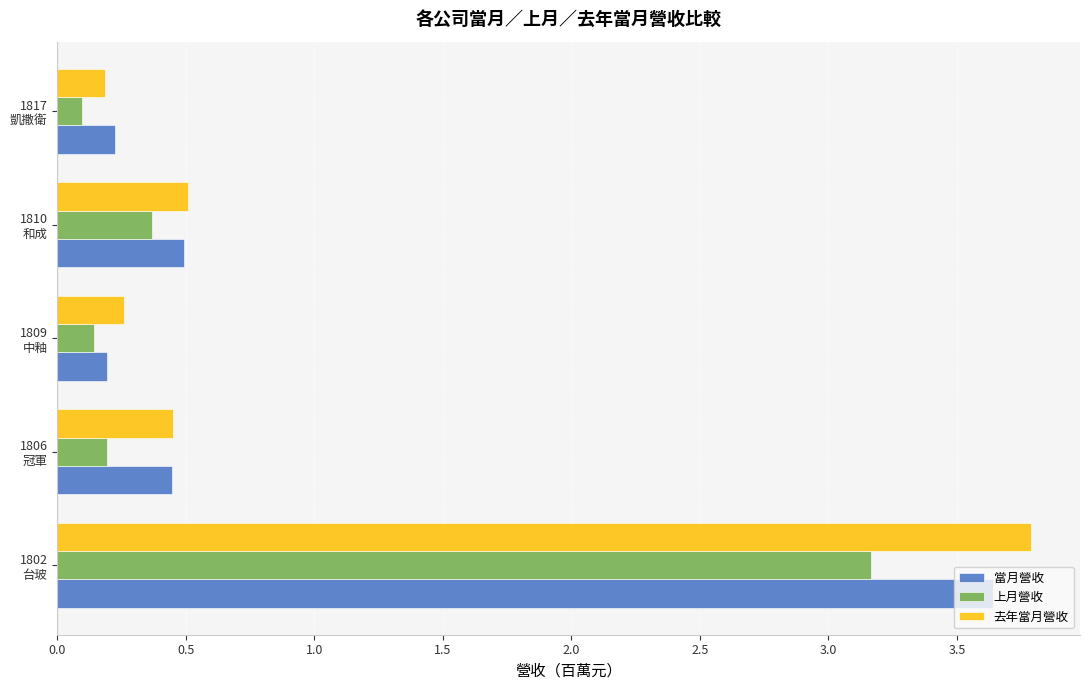

Rank the series by their maximum value, from lowest to highest.

上月營收, 當月營收, 去年當月營收